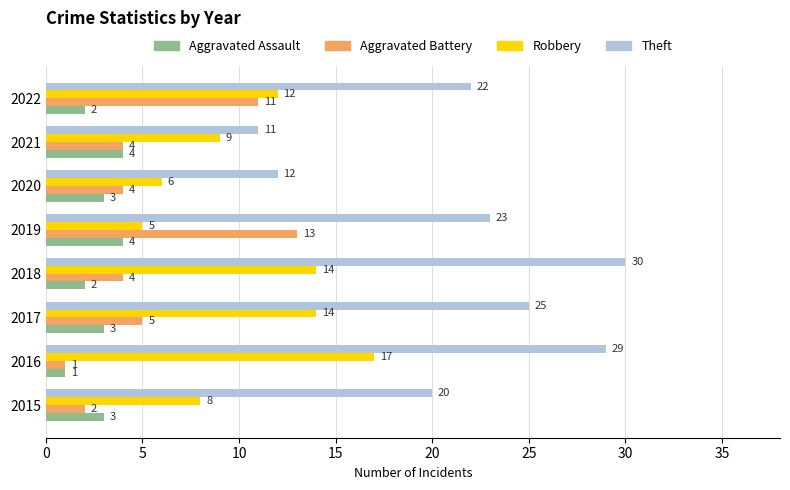

What is the total value across all series at 2016?

48